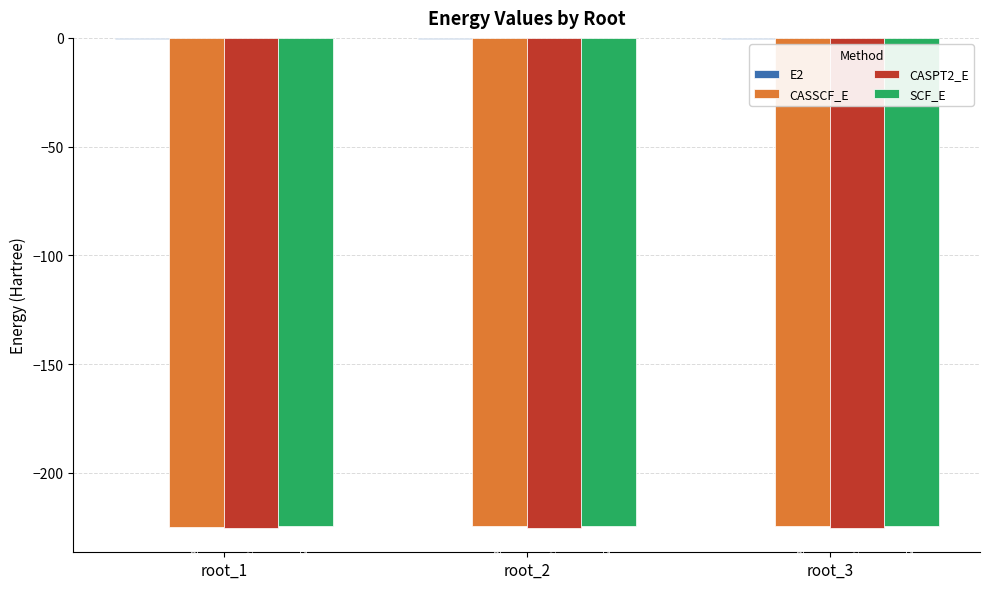

Between root_1 and root_3, which series saw the biggest shift?

CASSCF_E